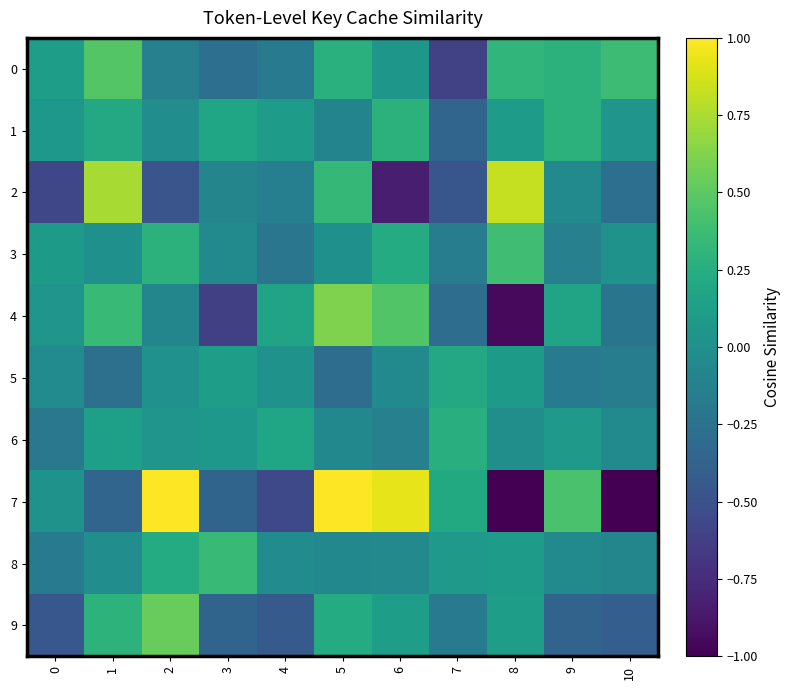

Reading left to right, extract all data points from this chart.

0: 0=0.1	1=0.5	2=-0.1	3=-0.3	4=-0.2	5=0.3	6=0.1	7=-0.6	8=0.3	9=0.3	10=0.4
1: 0=0.1	1=0.2	2=-0.0	3=0.2	4=0.1	5=-0.1	6=0.3	7=-0.3	8=0.1	9=0.3	10=0.0
2: 0=-0.6	1=0.7	2=-0.5	3=-0.1	4=-0.1	5=0.3	6=-0.8	7=-0.5	8=0.8	9=-0.0	10=-0.3
3: 0=0.1	1=0.0	2=0.3	3=-0.0	4=-0.2	5=0.0	6=0.2	7=-0.2	8=0.4	9=-0.1	10=0.0
4: 0=0.0	1=0.4	2=-0.1	3=-0.6	4=0.2	5=0.6	6=0.5	7=-0.3	8=-1.0	9=0.2	10=-0.2
5: 0=-0.0	1=-0.3	2=0.0	3=0.1	4=0.0	5=-0.3	6=-0.1	7=0.2	8=0.1	9=-0.2	10=-0.2
6: 0=-0.2	1=0.1	2=0.0	3=0.1	4=0.2	5=-0.1	6=-0.1	7=0.3	8=-0.0	9=0.1	10=-0.0
7: 0=0.0	1=-0.3	2=1.7	3=-0.4	4=-0.6	5=1.2	6=0.9	7=0.2	8=-1.6	9=0.4	10=-1.4
8: 0=-0.2	1=-0.0	2=0.2	3=0.4	4=-0.0	5=-0.1	6=-0.1	7=0.1	8=0.1	9=-0.0	10=-0.1
9: 0=-0.5	1=0.3	2=0.5	3=-0.4	4=-0.4	5=0.2	6=0.1	7=-0.2	8=0.1	9=-0.4	10=-0.4